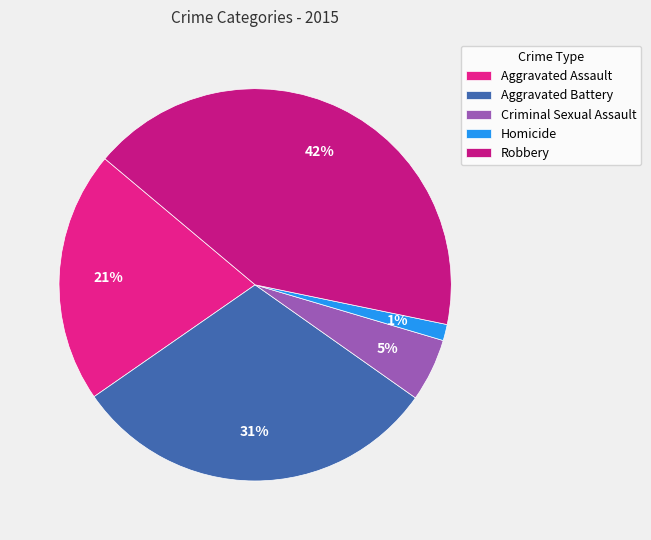

Rank the categories by value from lowest to highest.

Homicide, Criminal Sexual Assault, Aggravated Assault, Aggravated Battery, Robbery